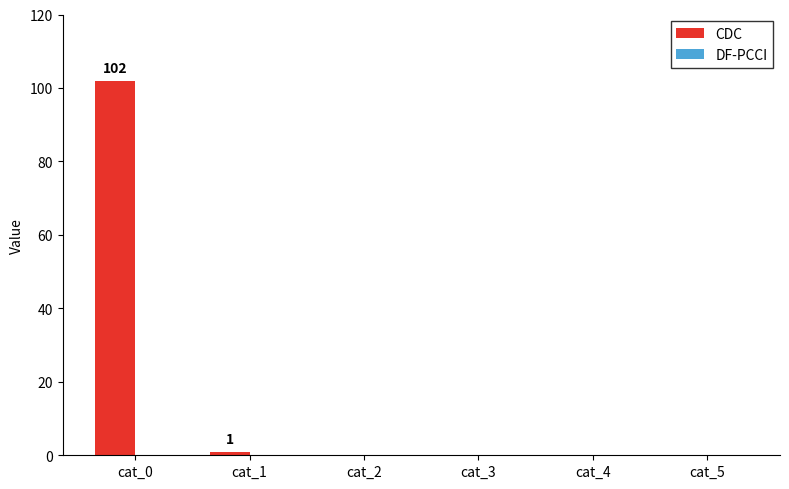

What is the maximum value shown in the chart?

102